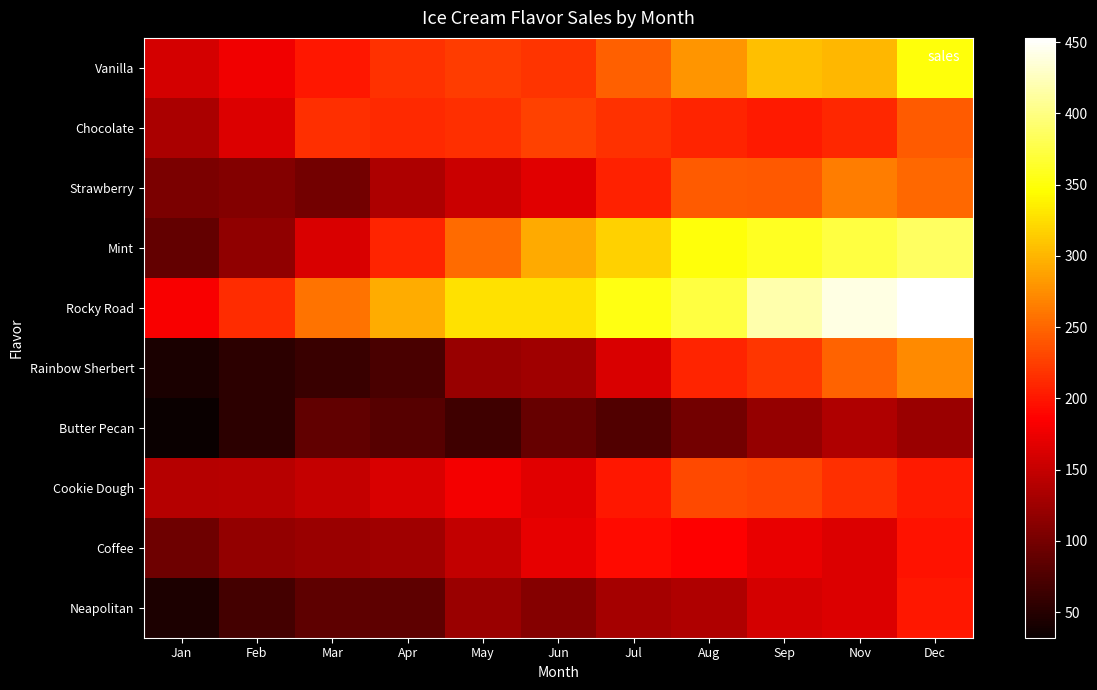

Which series has the largest total across all categories?

Rocky Road